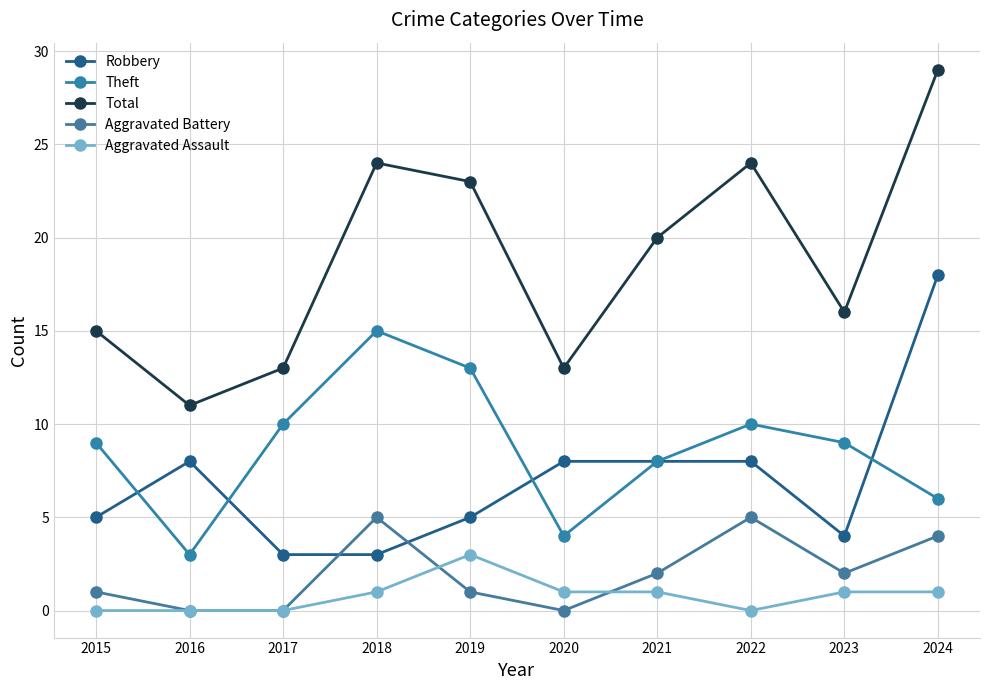

How many distinct data groups are displayed?

5